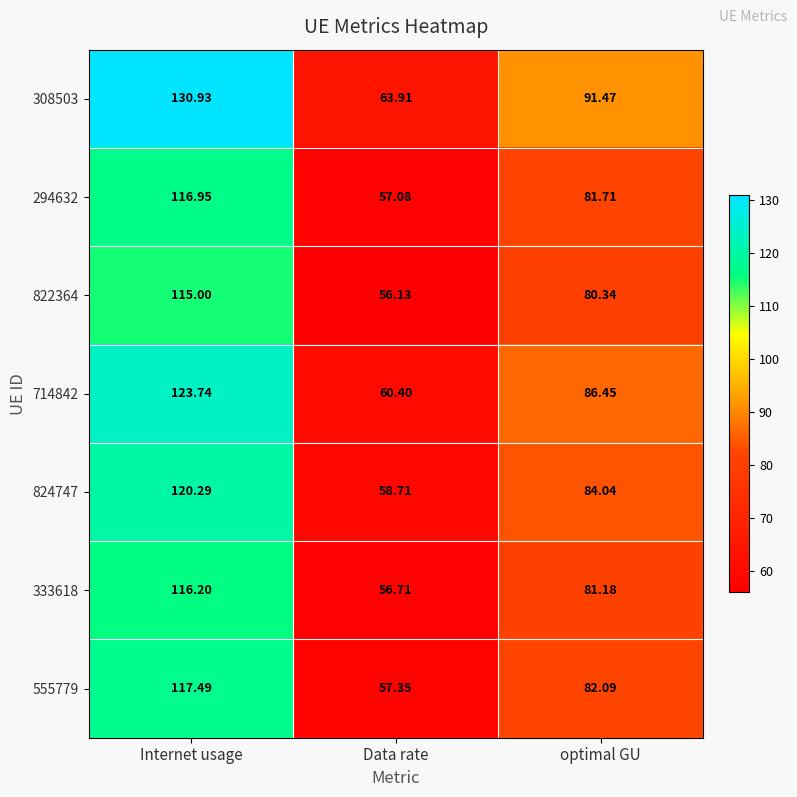

What is the spread (max minus min) of values at optimal GU?

11.1